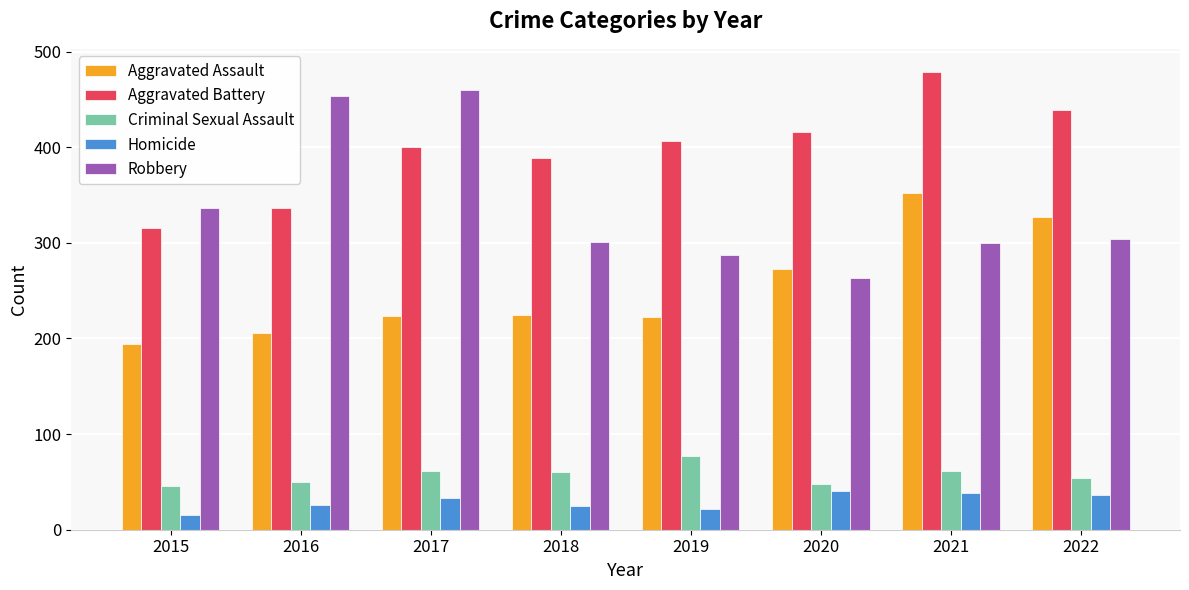

At how many categories does at least one series exceed 18?

8